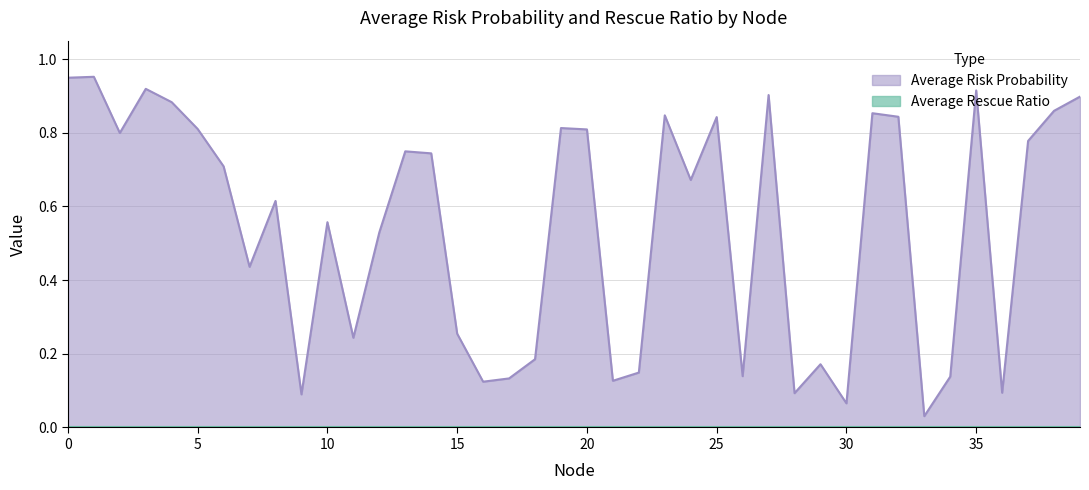

True or false: there are more than 1 points higher than both neighbors.

True